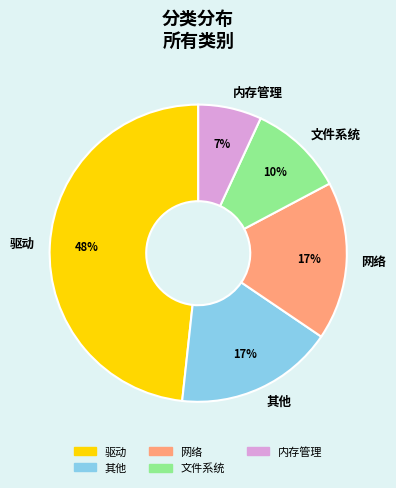

The 网络 slice represents 26% of the pie. True or false?

False